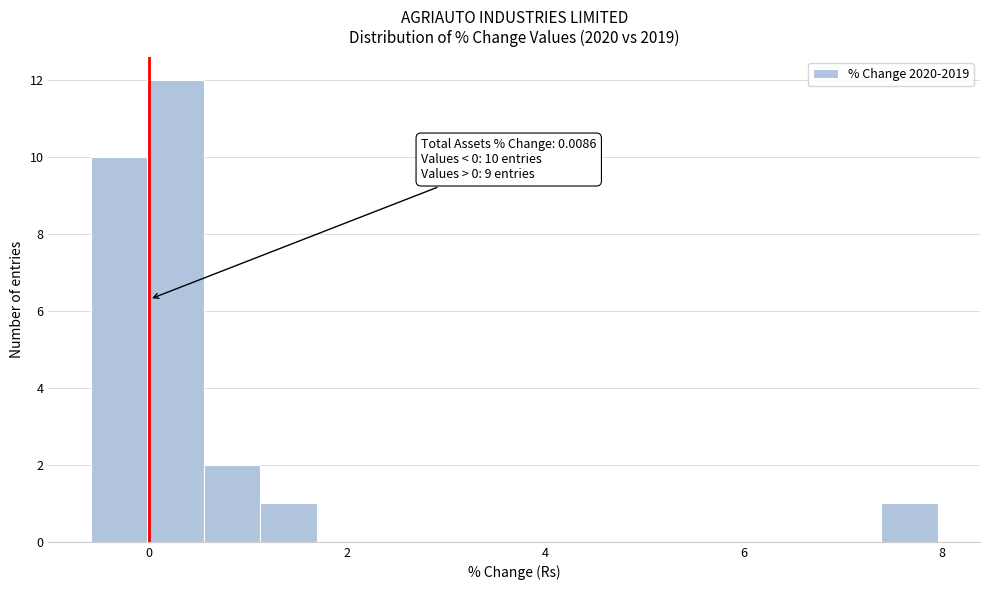

Read against the x-axis, roughly where is the centre of the tallest bar?

0.2